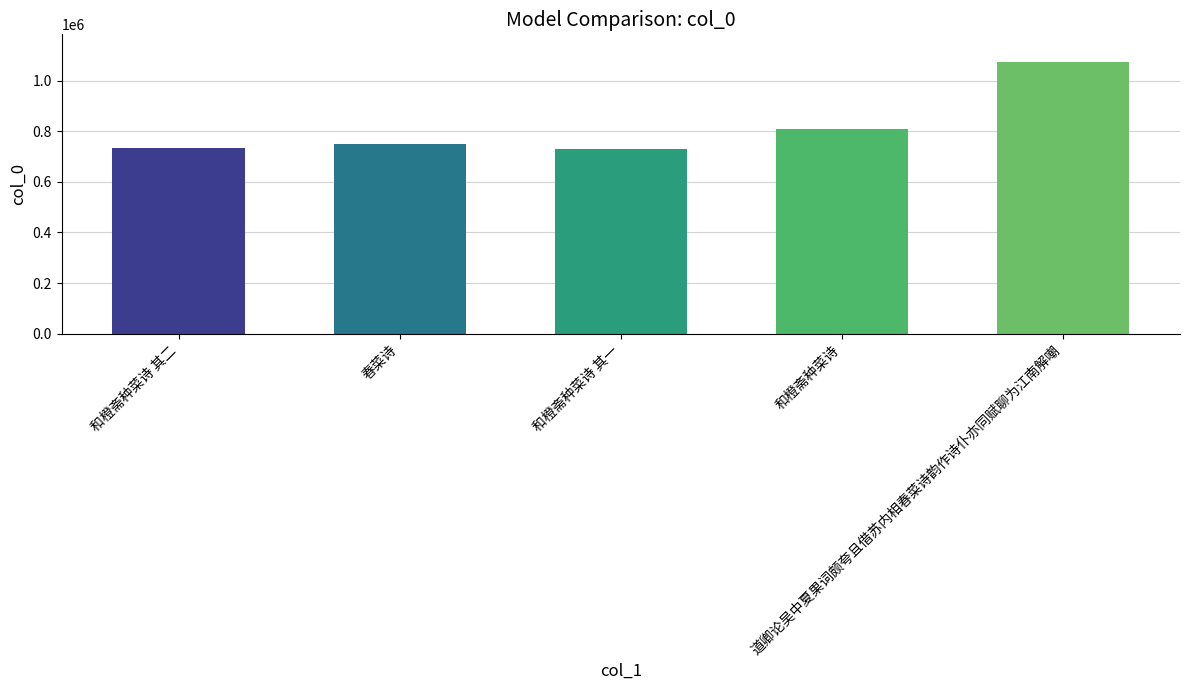

What is the ratio of the value at 和橙斋种菜诗 其二 to the value at 道卿论吴中夏果词颇夸且借苏内相春菜诗韵作诗仆亦同赋聊为江南解嘲?

0.7